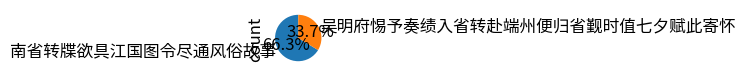

What is the majority slice?

南省转牒欲具江国图令尽通风俗故事